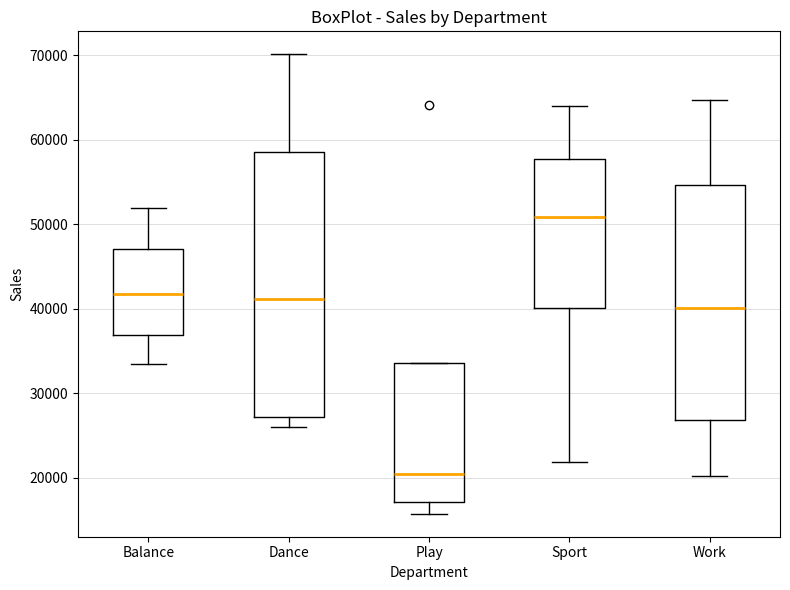

Which box has the highest median line?

Sport